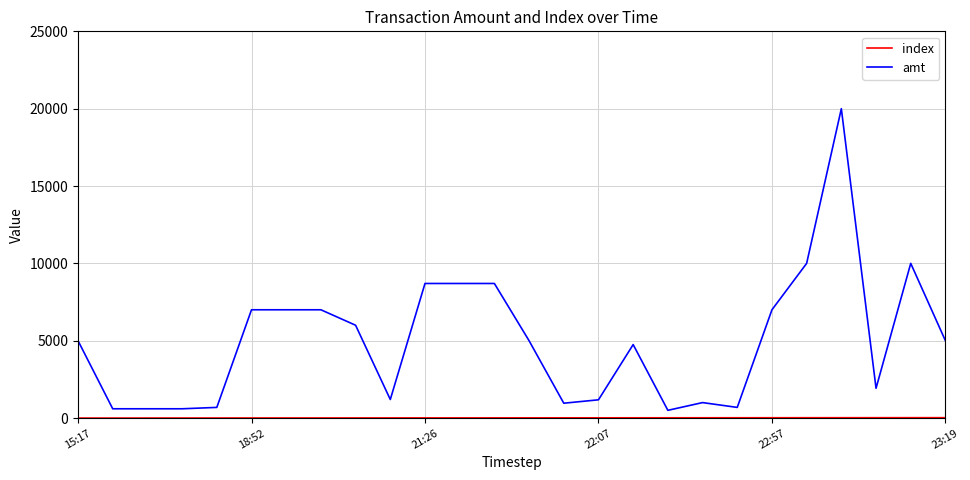

Which series has the largest range (max minus min)?

amt